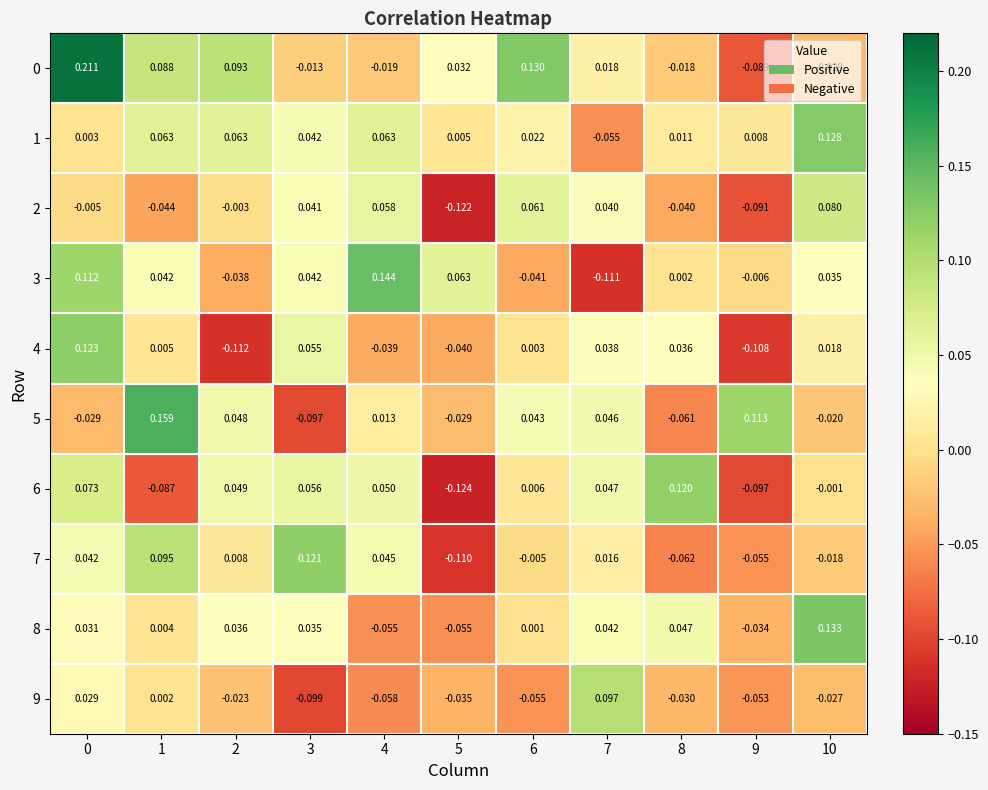

Is the value of 0 at 1 greater than the value of 8 at 7?

Yes